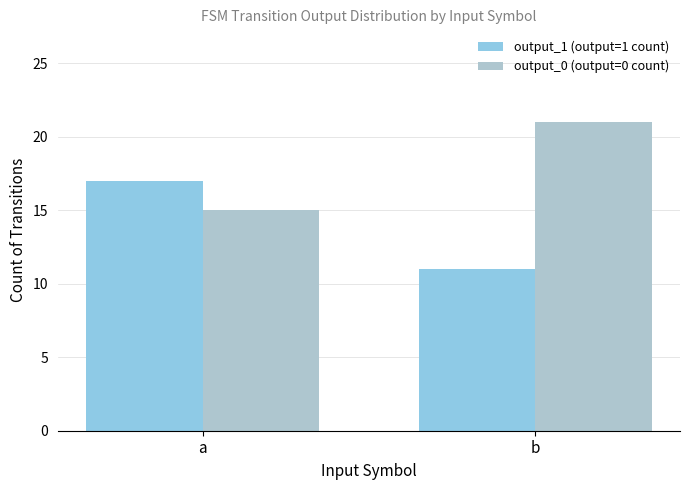

Which category has the lowest value in the output_1 (output=1 count) series?

b